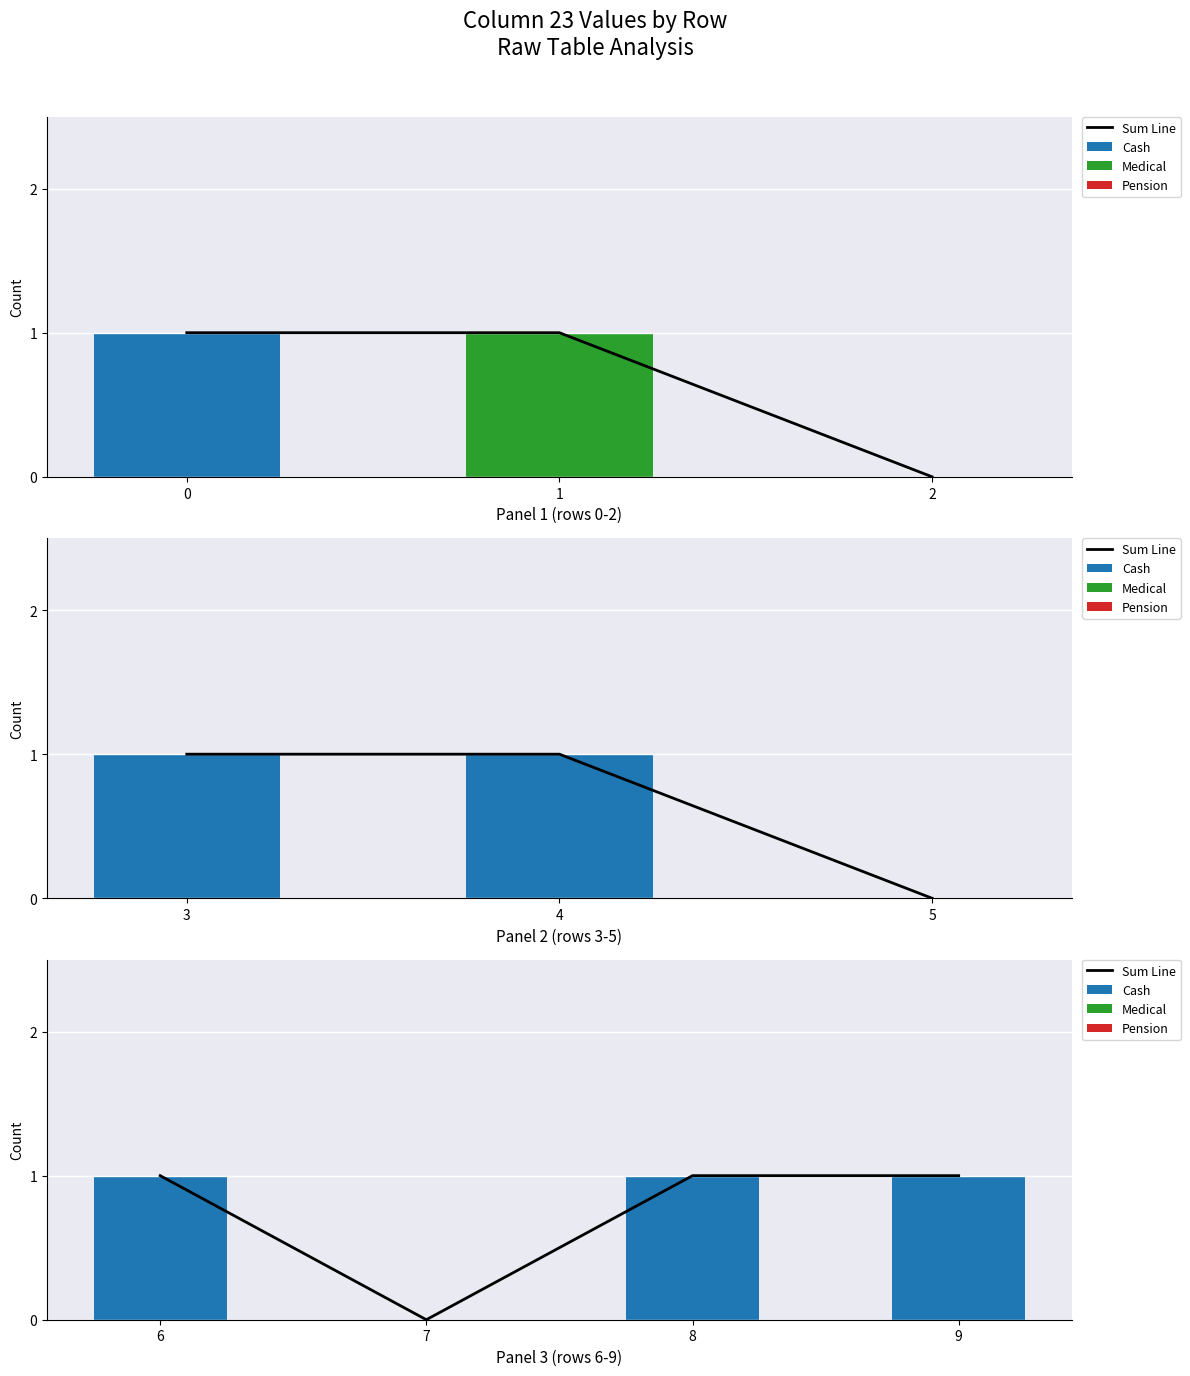

What is the maximum value for Cash?

1